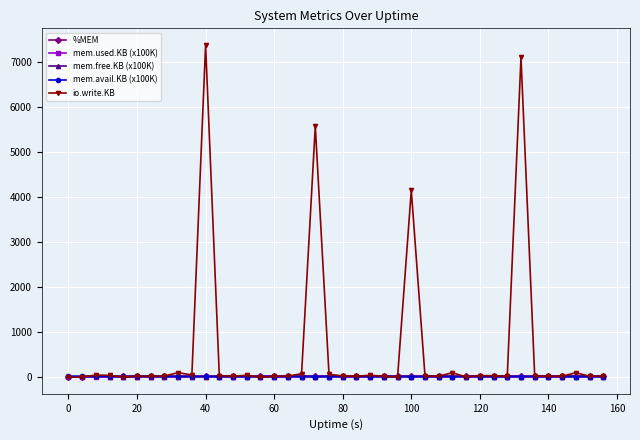

At how many categories does at least one series exceed 4544?

3